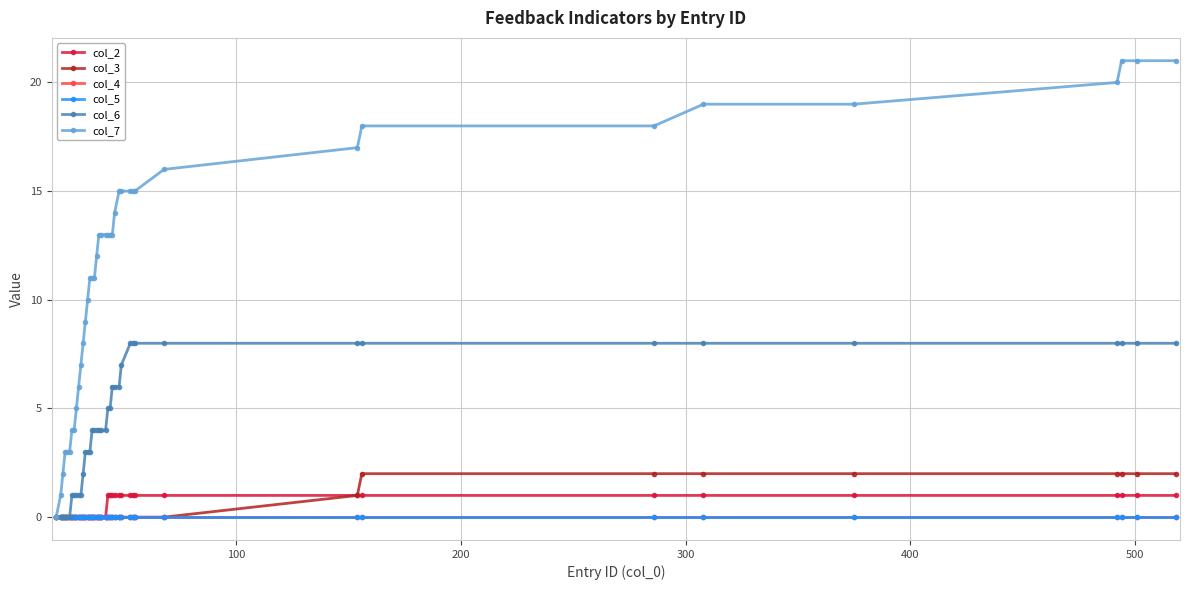

Does the chart have visible grid lines?

Yes